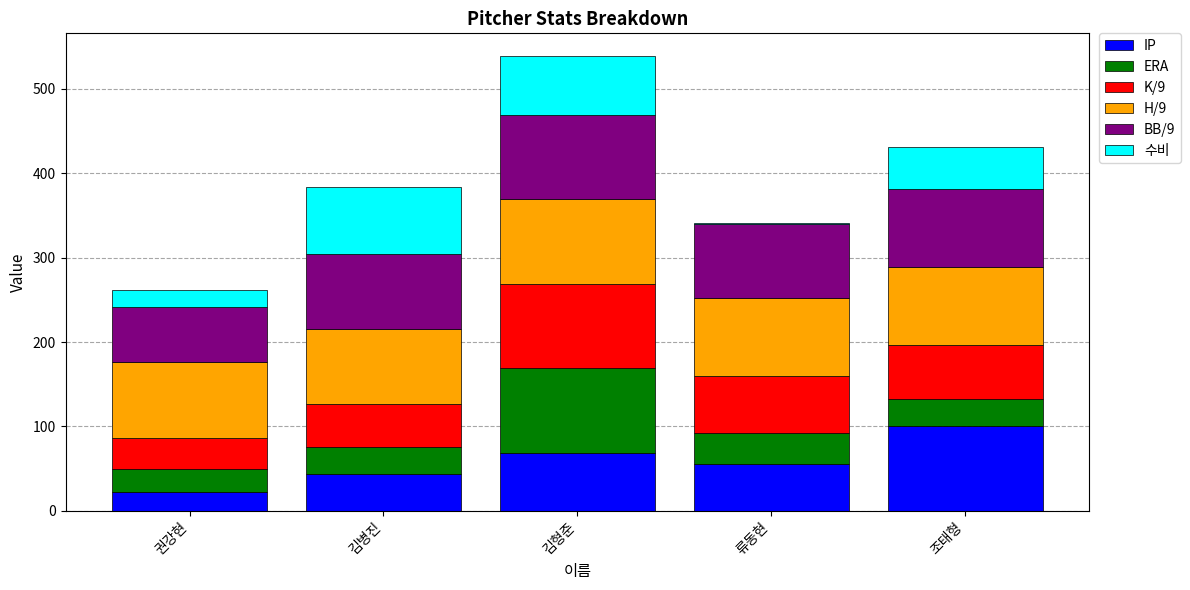

What is the total value across all series at 권강현?

262